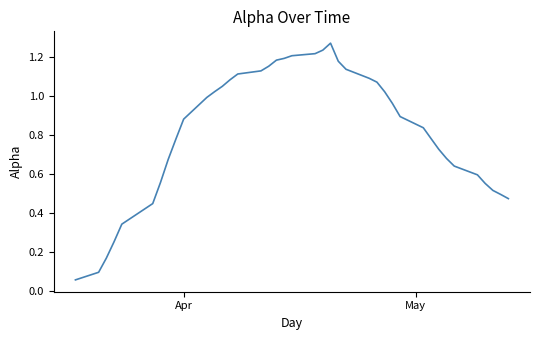

What is the greatest value displayed?

1.3